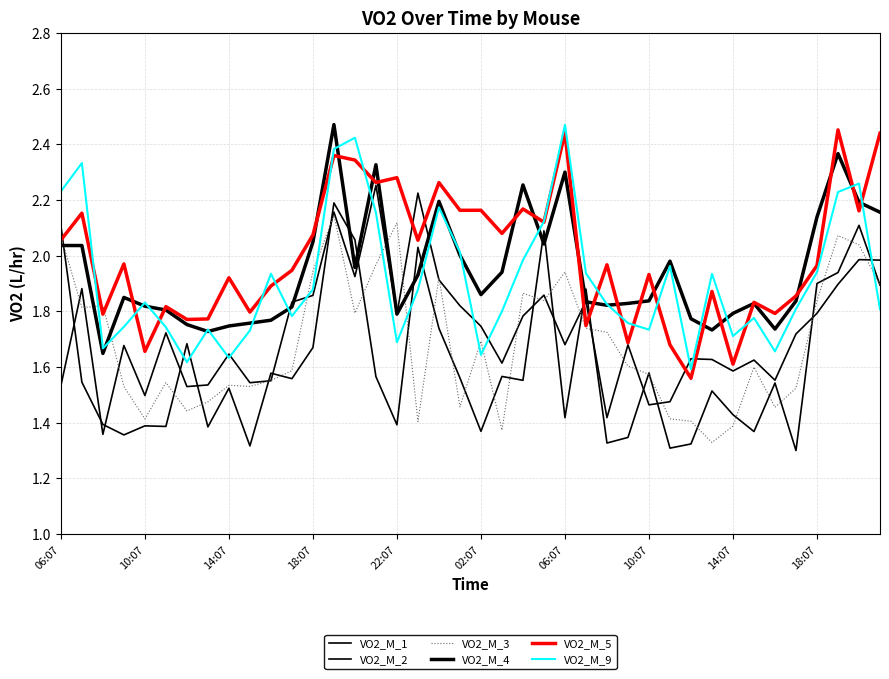

Does the chart display data point markers on the line(s)?

No